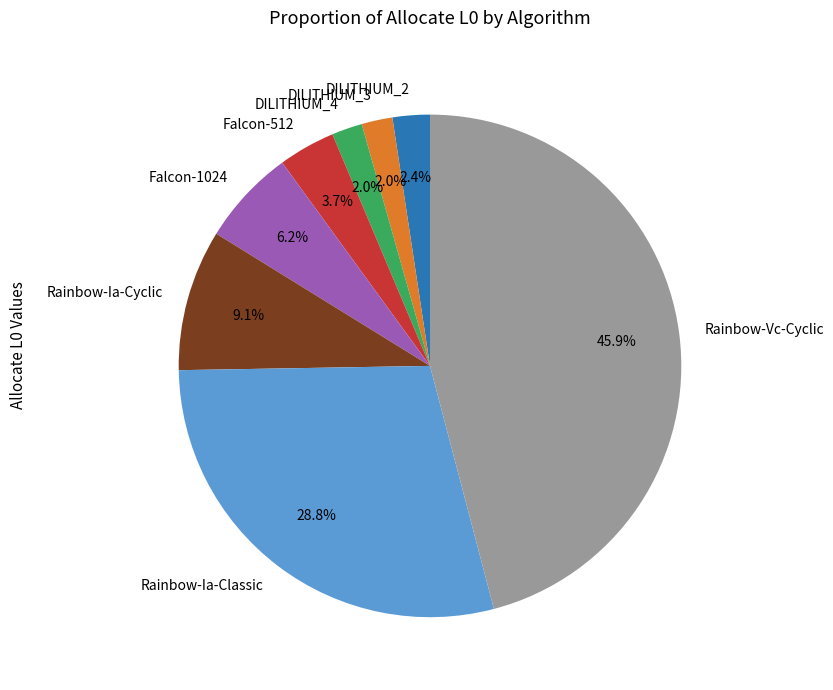

To the nearest percent, what is the combined percentage of DILITHIUM_4 and DILITHIUM_2?

4%